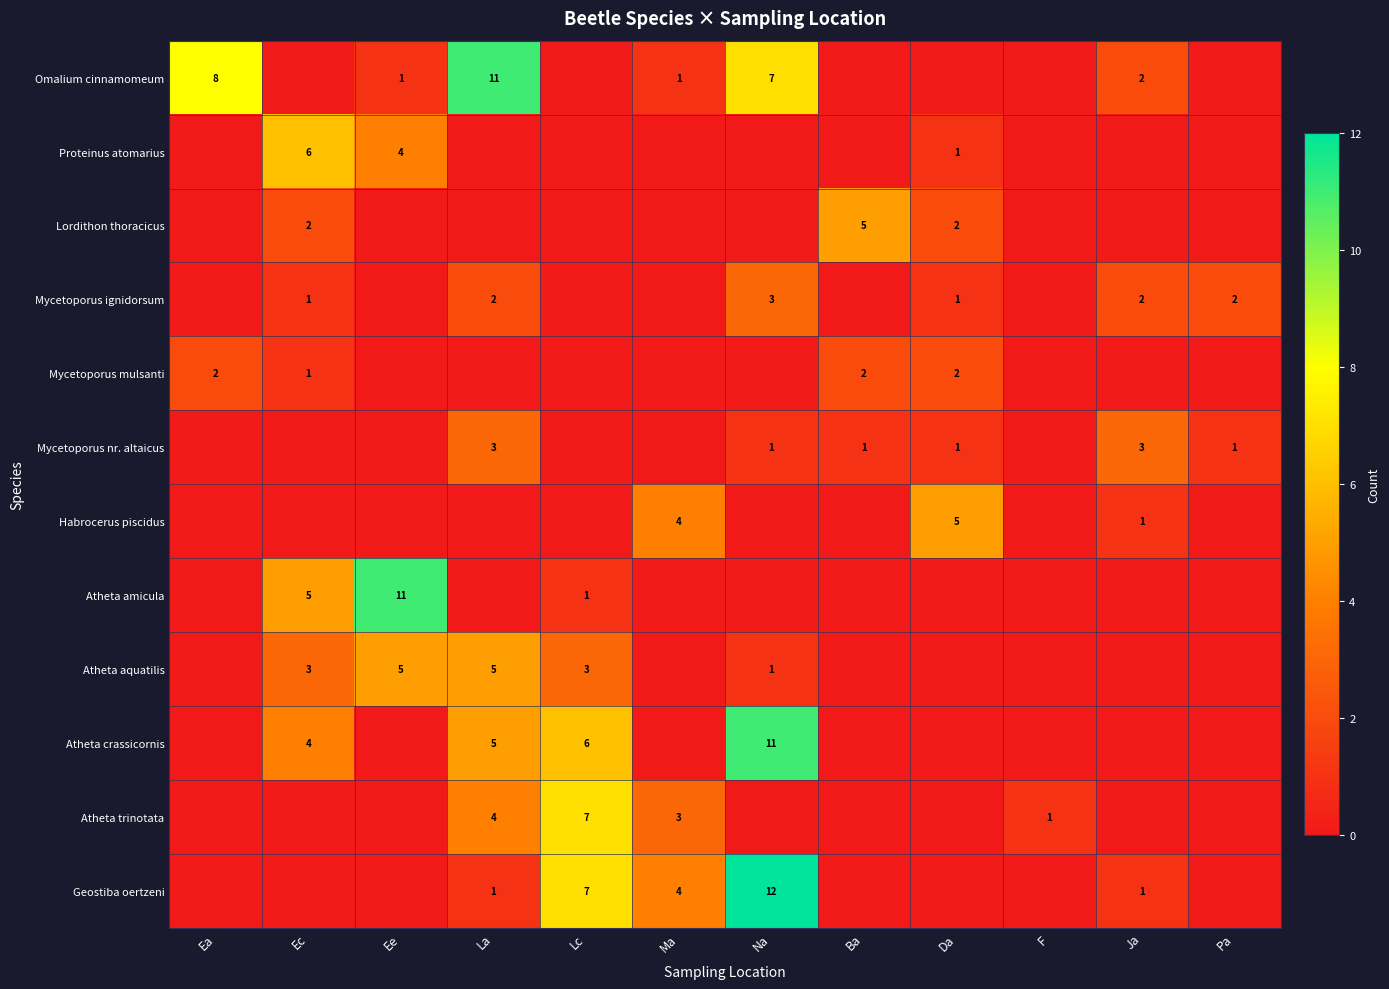

The Atheta aquatilis series shows 3 at Ee. True or false?

False